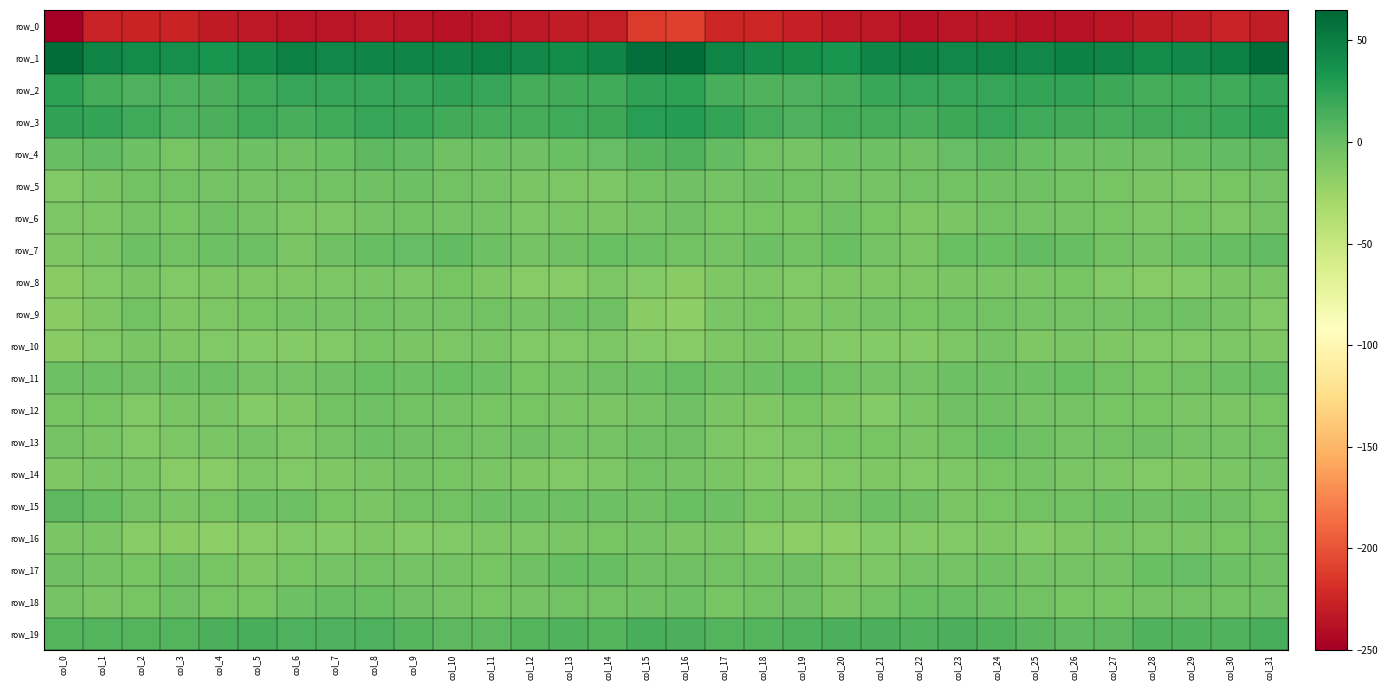

Is the value of row_2 at col_13 greater than the value of row_17 at col_22?

Yes